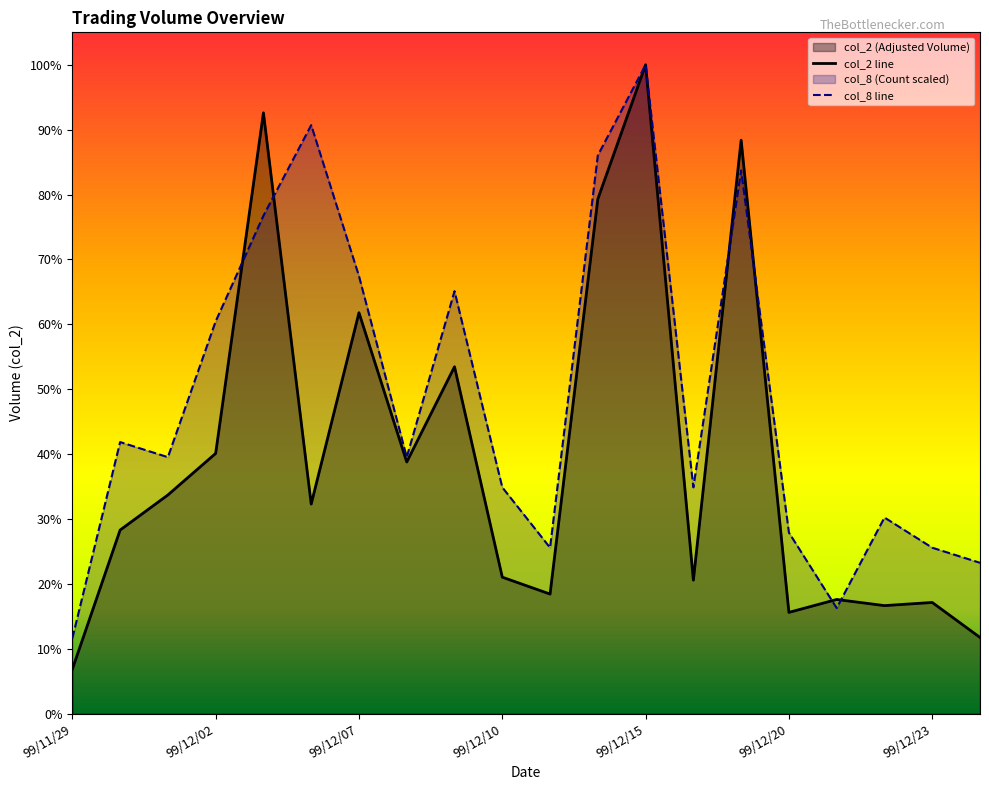

Which series has the largest total across all categories?

col_8 line